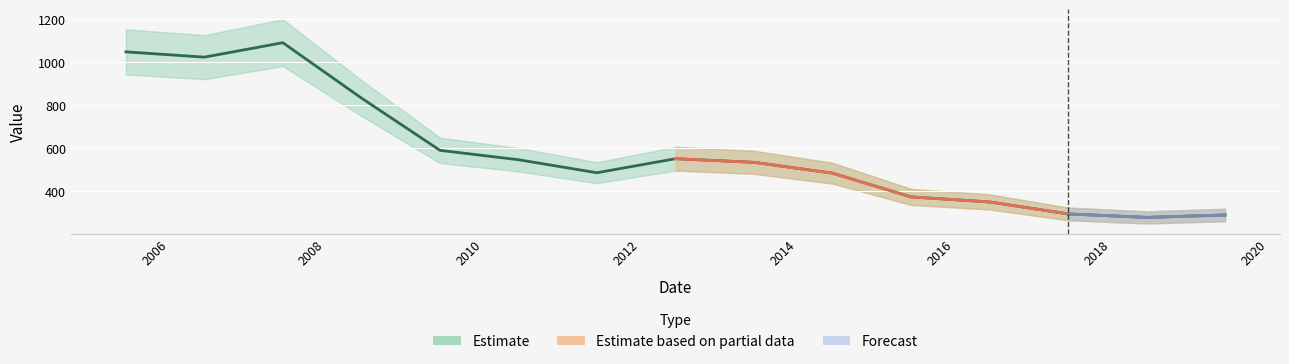

At which label is the value closest to 685?

2012